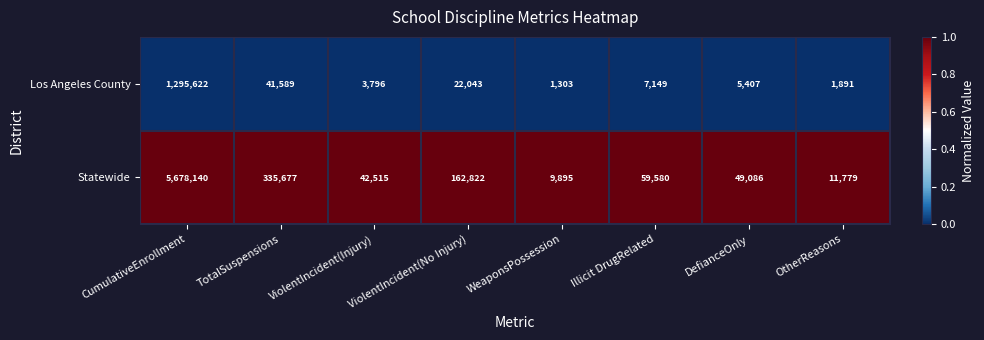

What is the smallest value displayed?

1303